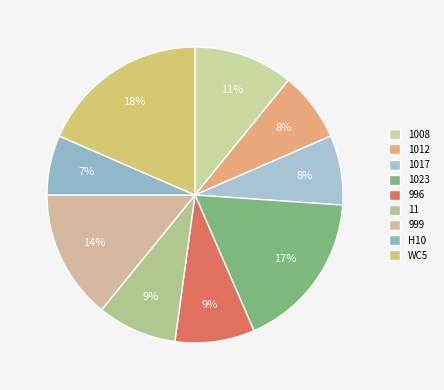

To the nearest percent, what percentage of the pie is WC5?

18%